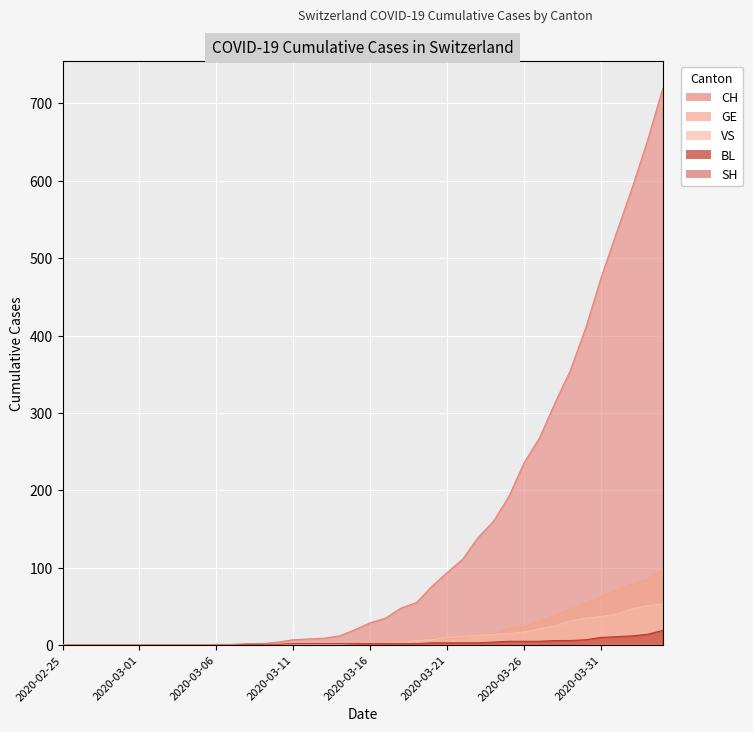

How many positive values does the VS series have?

23